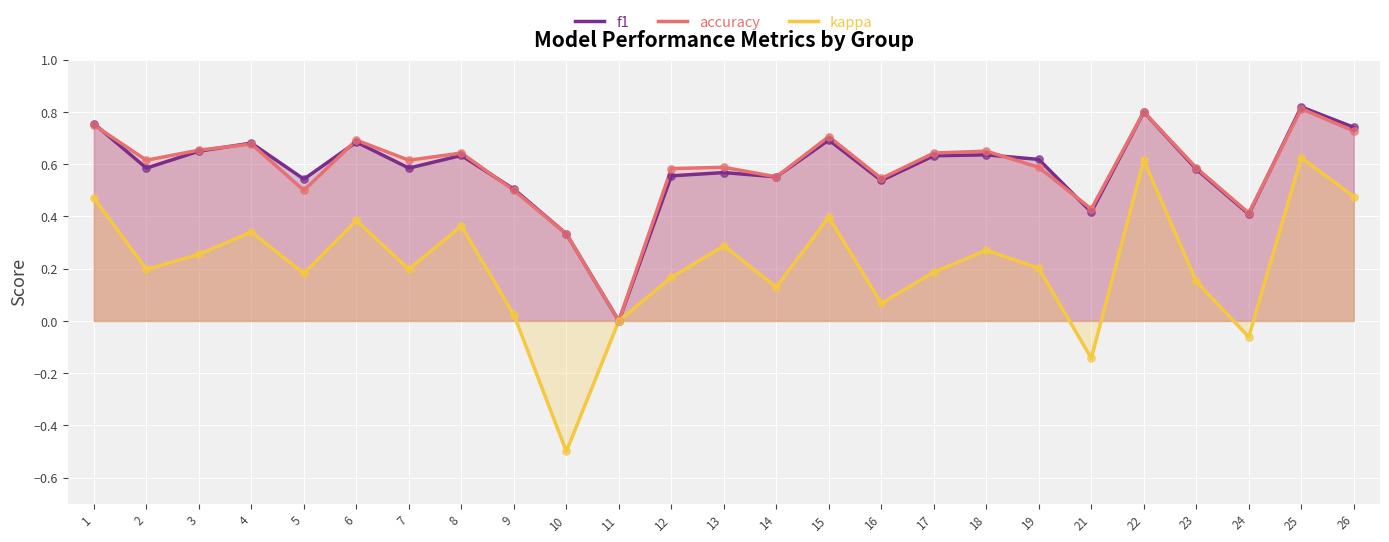

At how many categories does at least one series exceed 0?

24